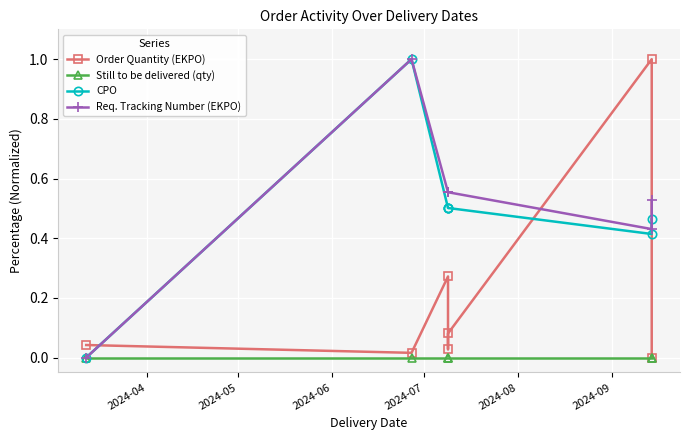

Between 2024-04 and 2024-05, which series saw the biggest shift?

CPO